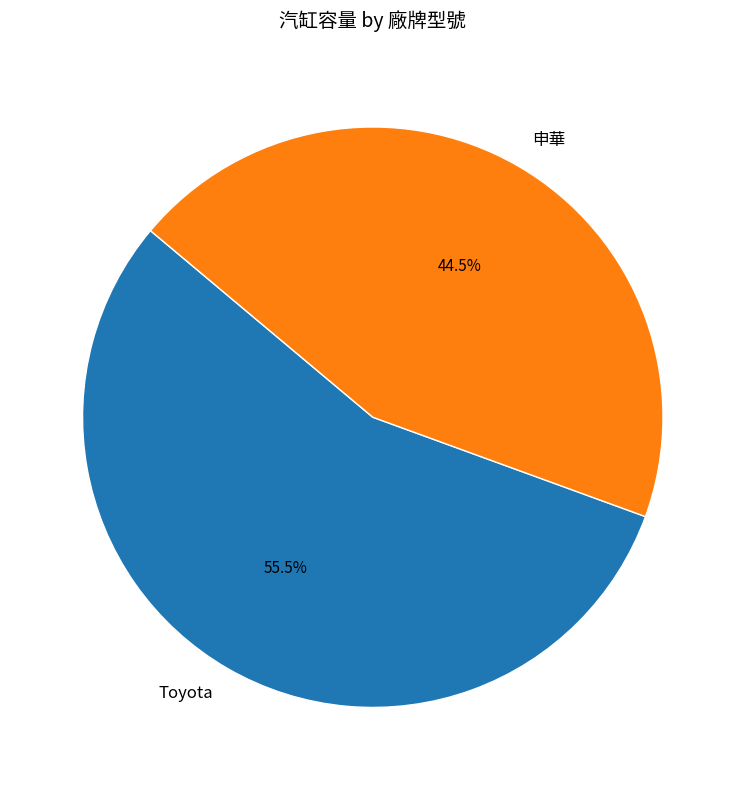

What percentage do 申華 and Toyota together represent?

100.0%